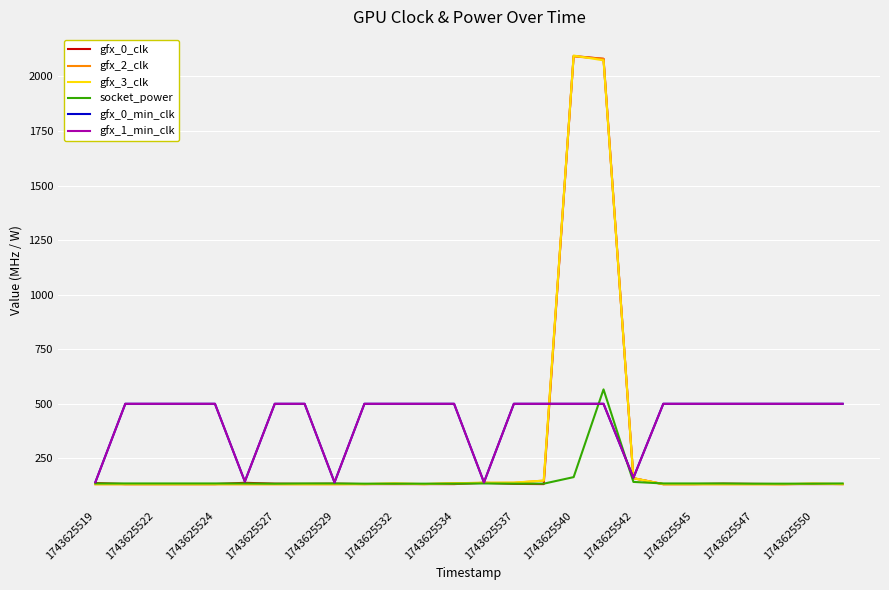

Does the chart have visible grid lines?

Yes